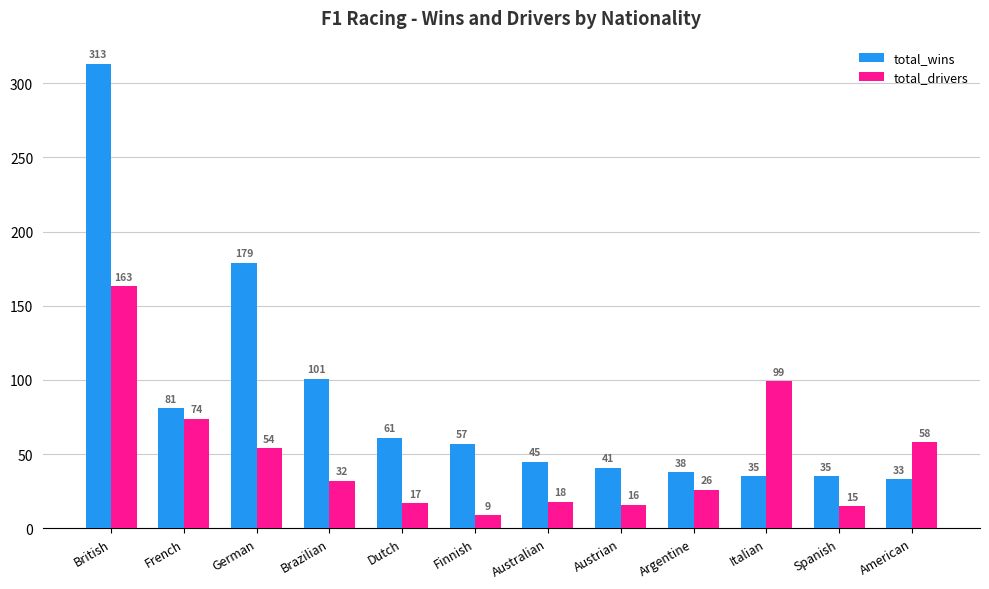

Which series has the largest range (max minus min)?

total_wins